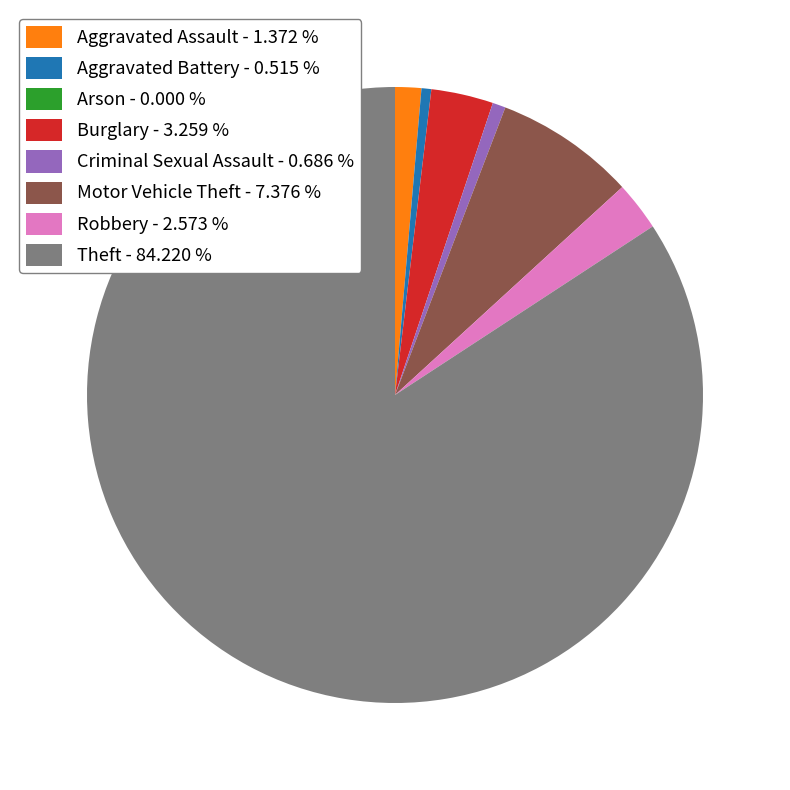

Is the sum of Aggravated Assault - 1.372 % and Criminal Sexual Assault - 0.686 % greater than half?

No